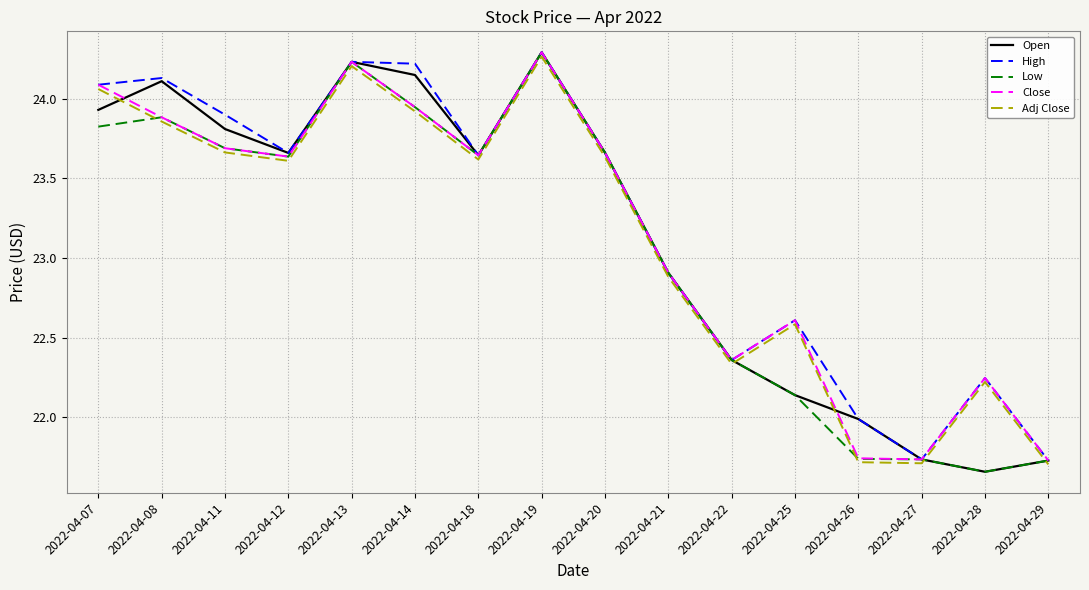

True or false: High has a value of 22.6 at 2022-04-25.

True